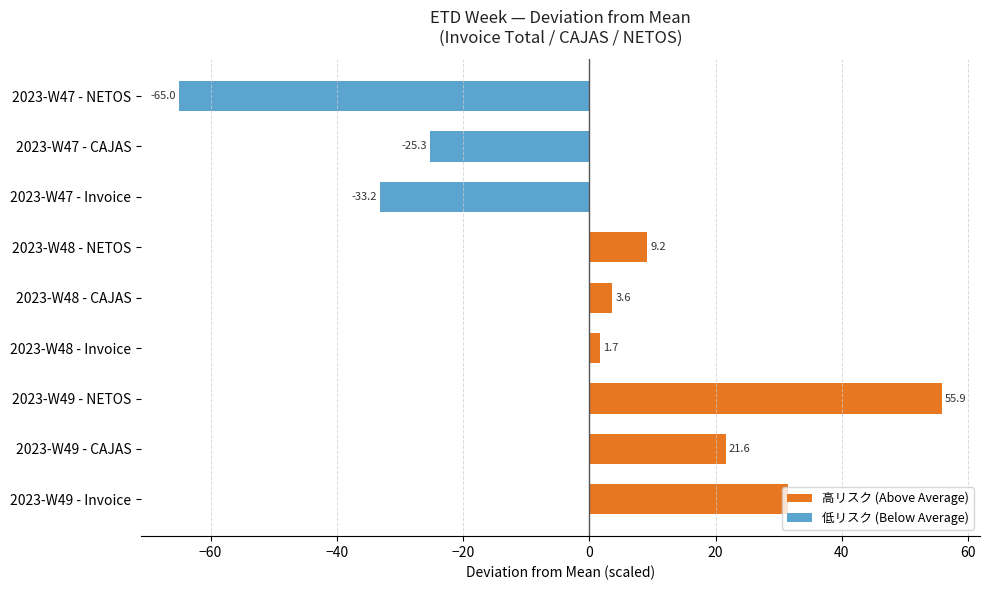

True or false: 高リスク (Above Average) has a value of 25.1 at 2023-W47 - CAJAS.

False